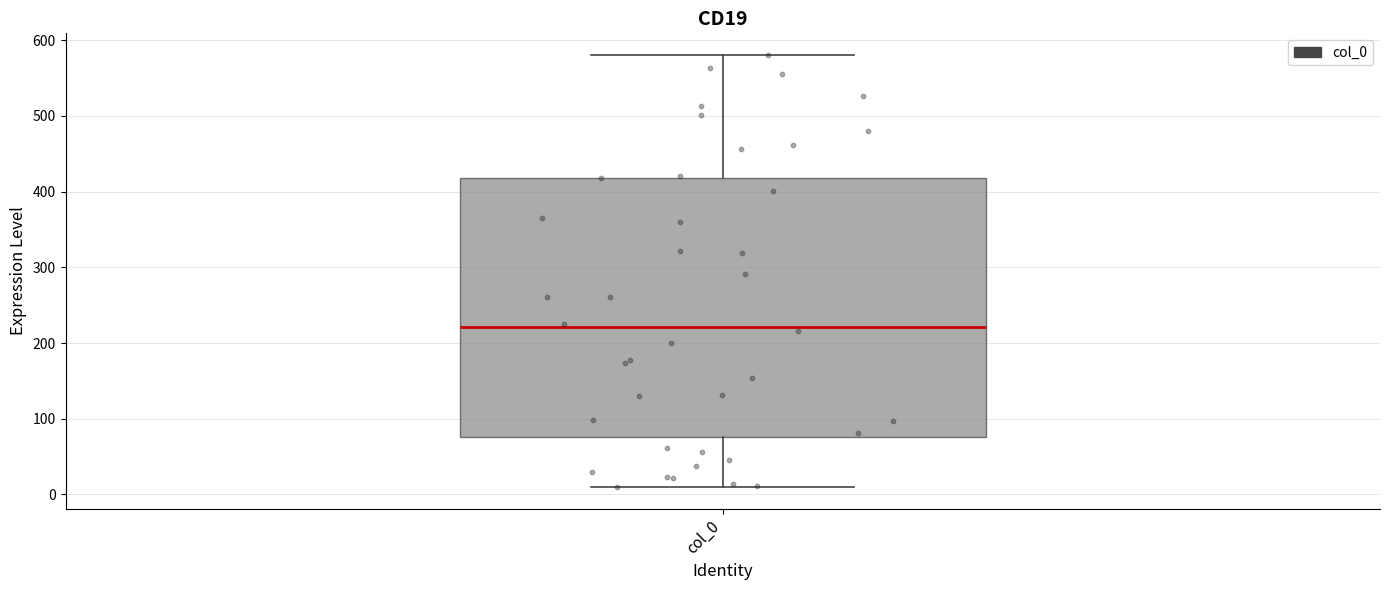

Read this box plot against the y-axis: the position of the median line, the range covered by the box, and the ends of both whiskers. The values are not printed on the chart, so give them approximately, as read against the axis.

median 220, box 80 to 420, whiskers 10 to 580